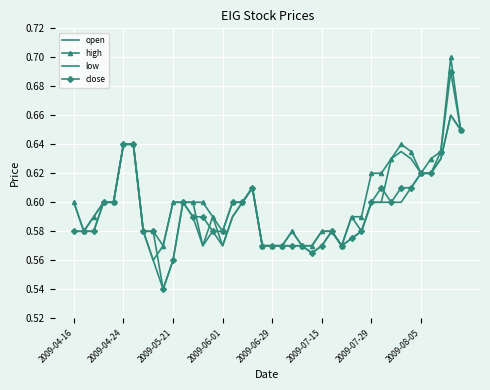

How many interior local valleys does the high series have?

5